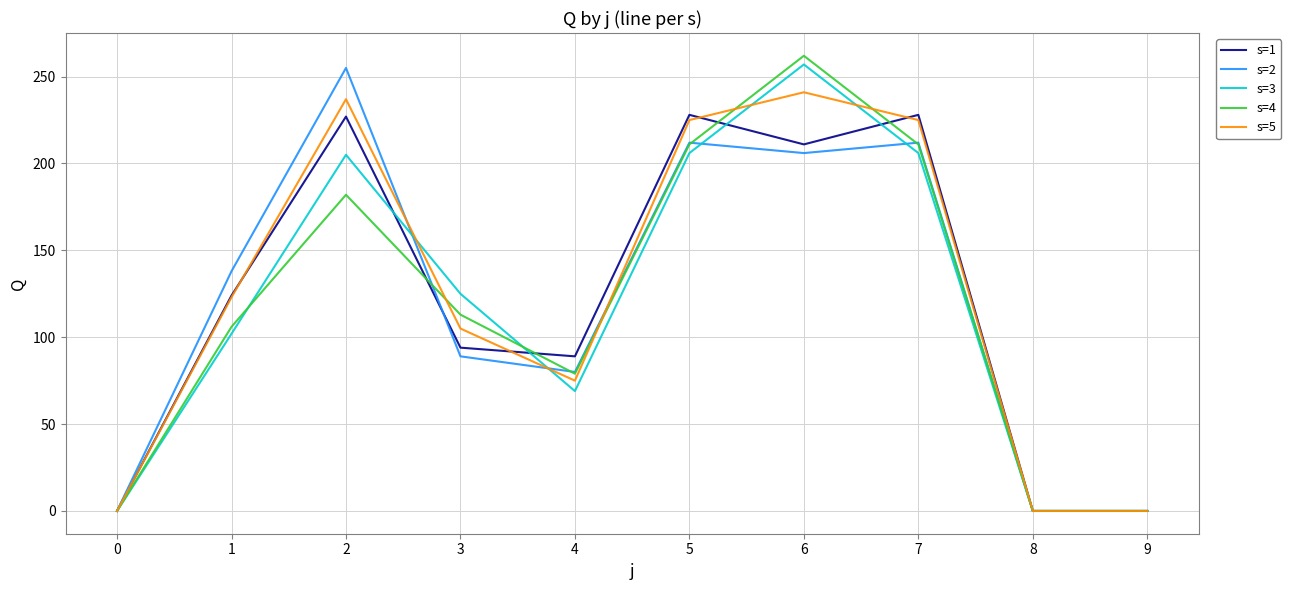

Which series has the largest range (max minus min)?

s=4